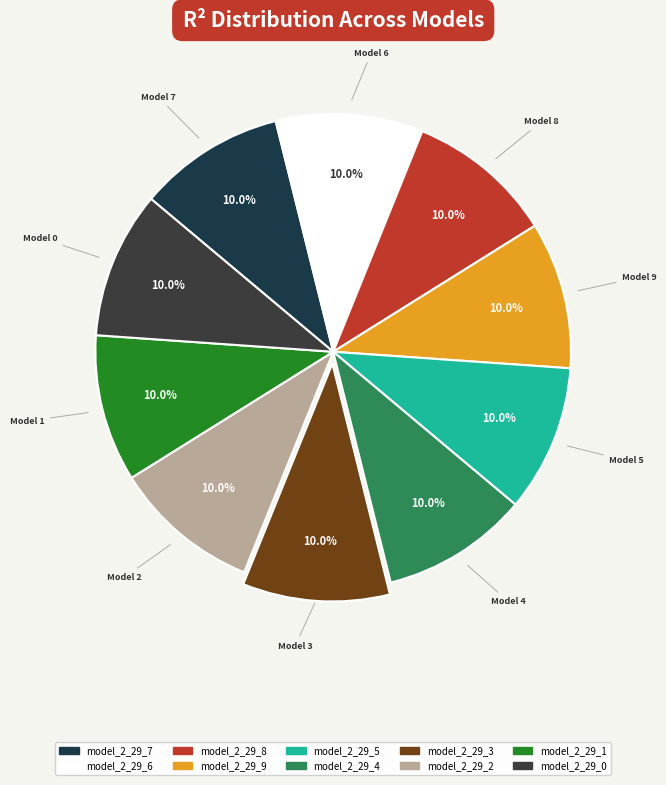

What percentage is the model_2_29_9 slice, to the nearest percent?

10%